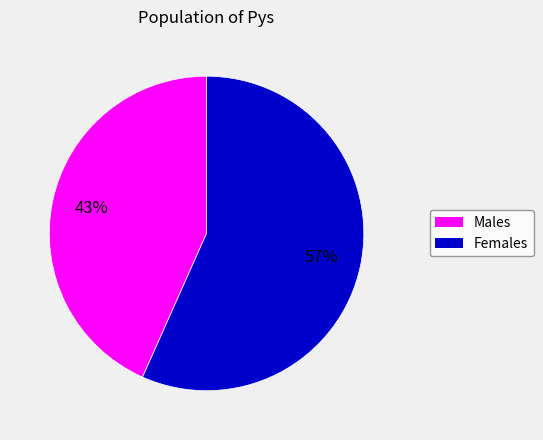

To the nearest percent, what is the average slice percentage?

50%